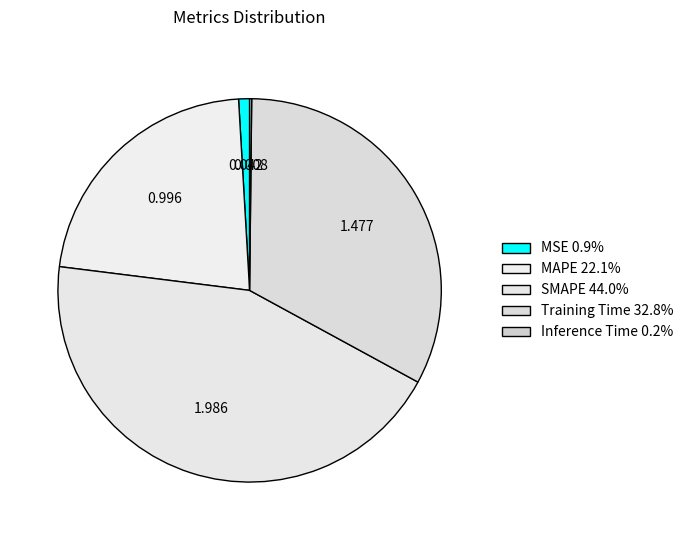

Does Inference Time account for over 50% of the chart?

No